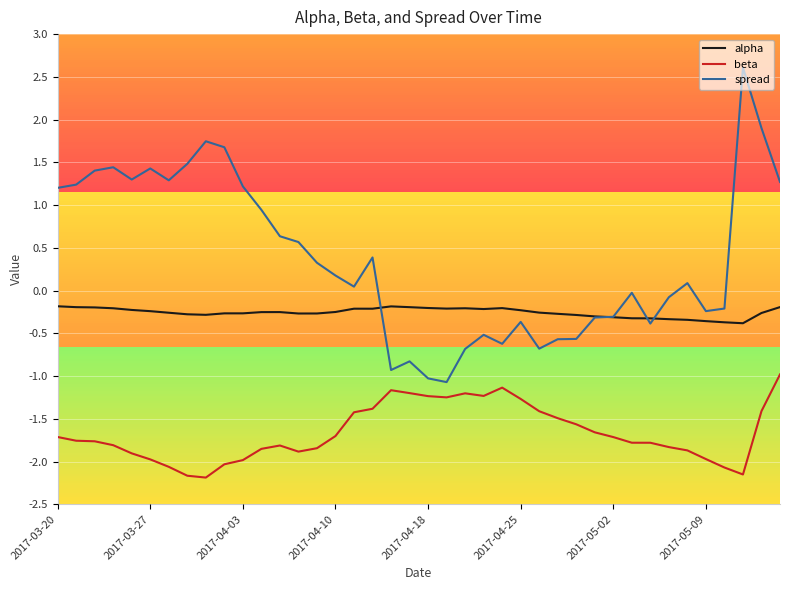

Which series has the largest total across all categories?

spread